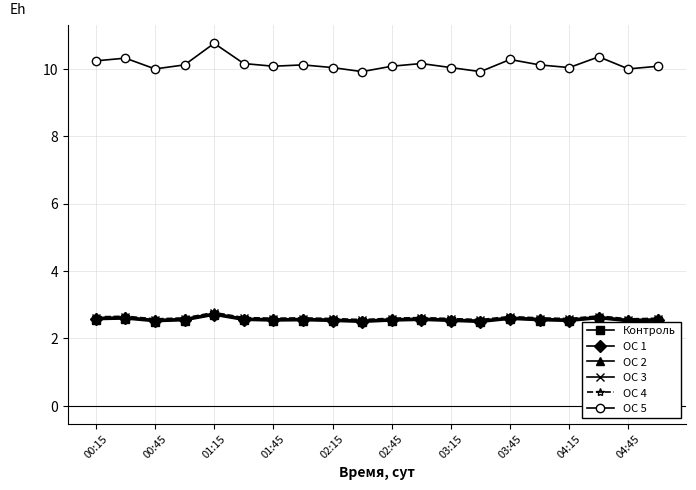

Which series has the largest total across all categories?

ОС 5